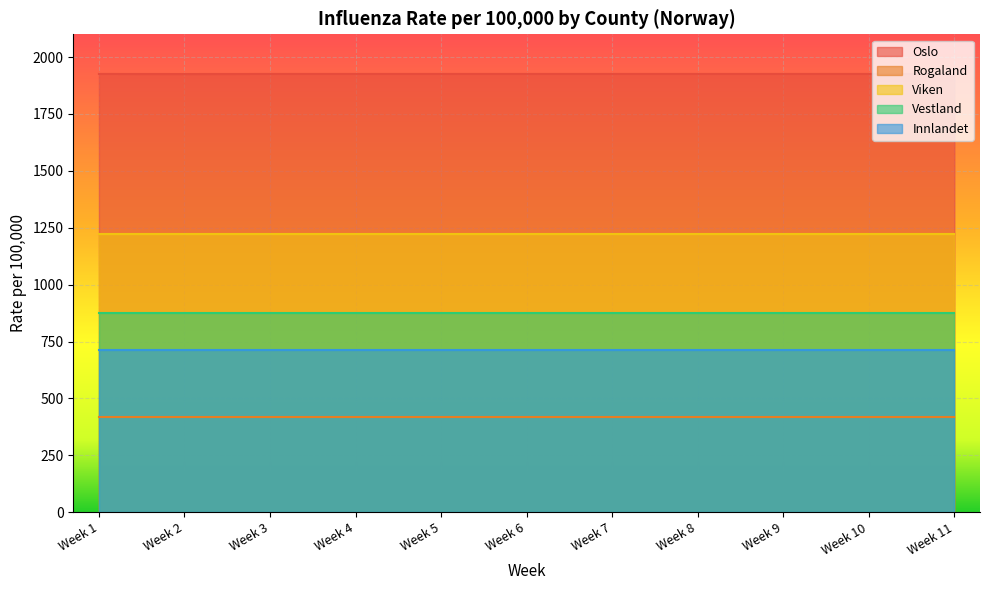

Which series changed the most between Week 3 and Week 4?

Oslo